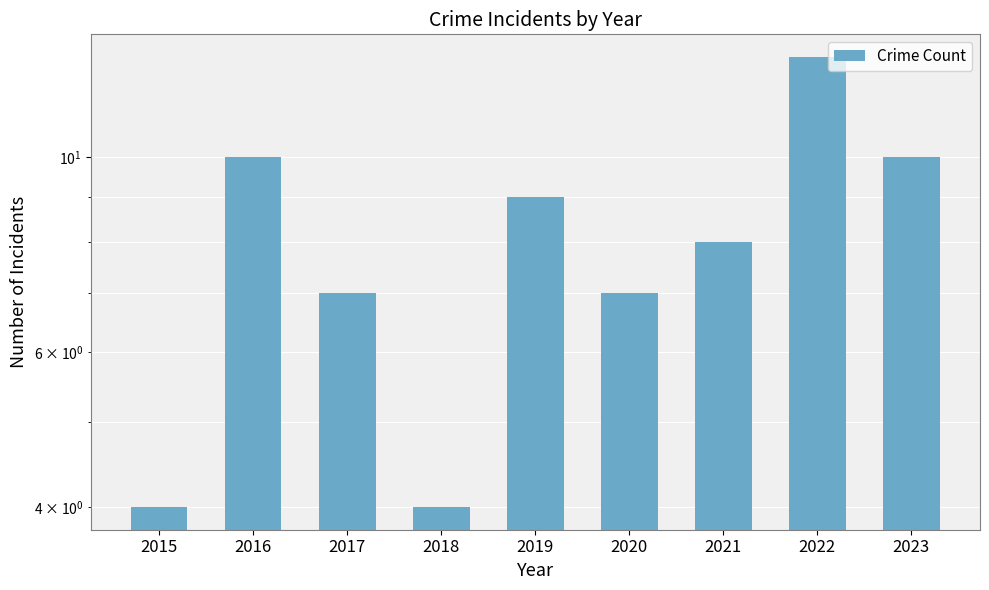

Is it true that the value at 2018 is 2?

False